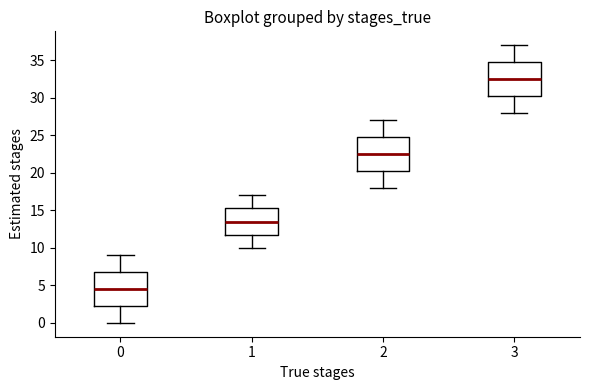

Reading left to right, transcribe this box plot: for each box, give where its median line is, the range the box spans, and where its two whiskers end, as read against the y-axis. The values are not printed on the chart, so give them approximately, as read against the axis.

0: median 4.5, box 2.5 to 7.0, whiskers 0.0 to 9.0
1: median 13.5, box 12.0 to 15.5, whiskers 10.0 to 17.0
2: median 22.5, box 20.5 to 25.0, whiskers 18.0 to 27.0
3: median 32.5, box 30.5 to 35.0, whiskers 28.0 to 37.0